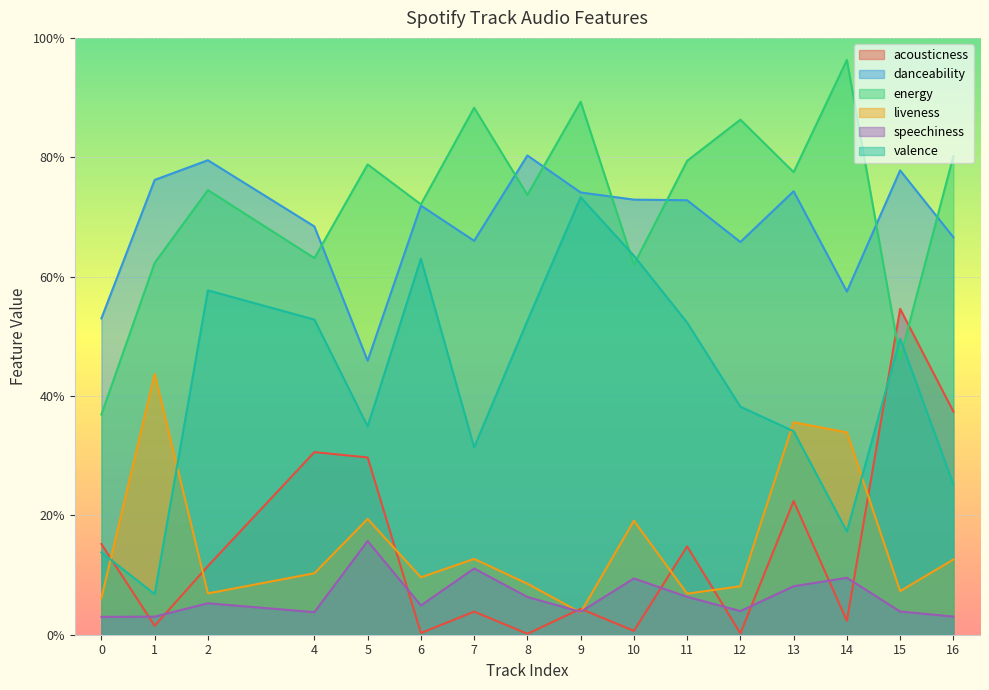

After their last crossing, which series has the higher values: acousticness or energy?

energy